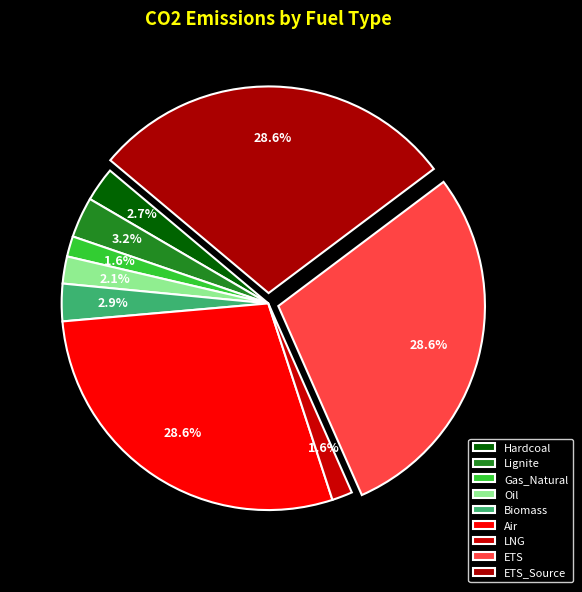

To the nearest percent, what portion does Air represent?

29%